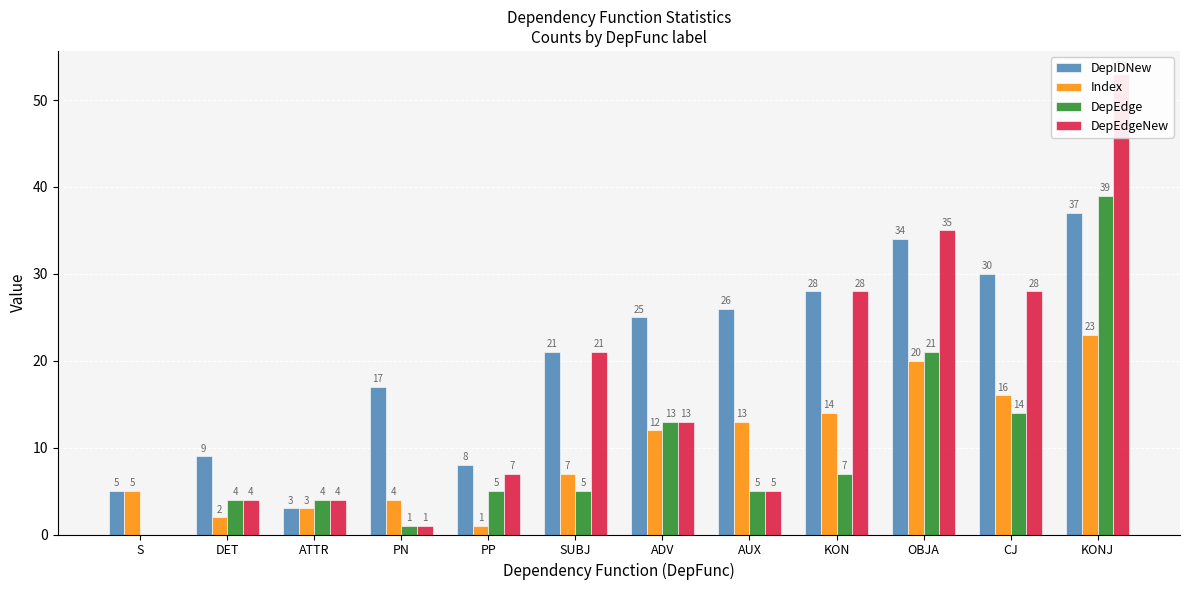

How many bars are there in total?

48